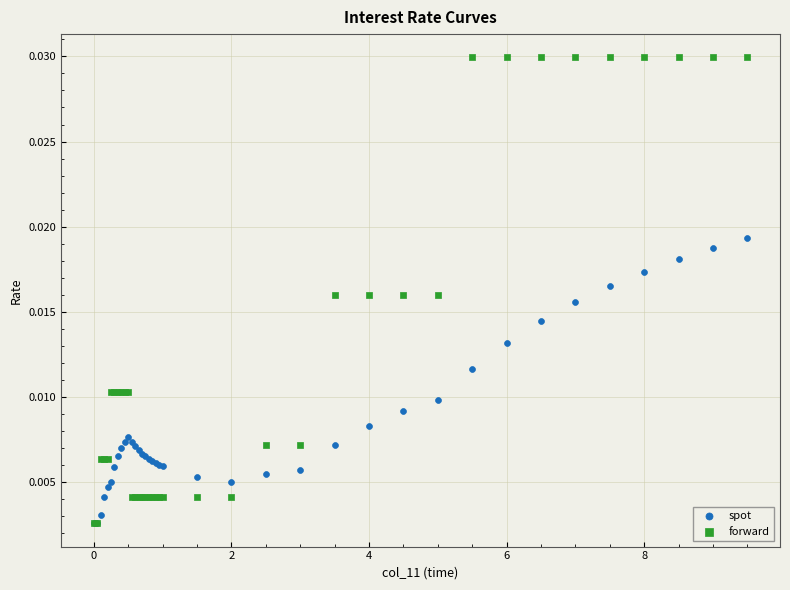

What are all the series names shown in the legend?

spot, forward